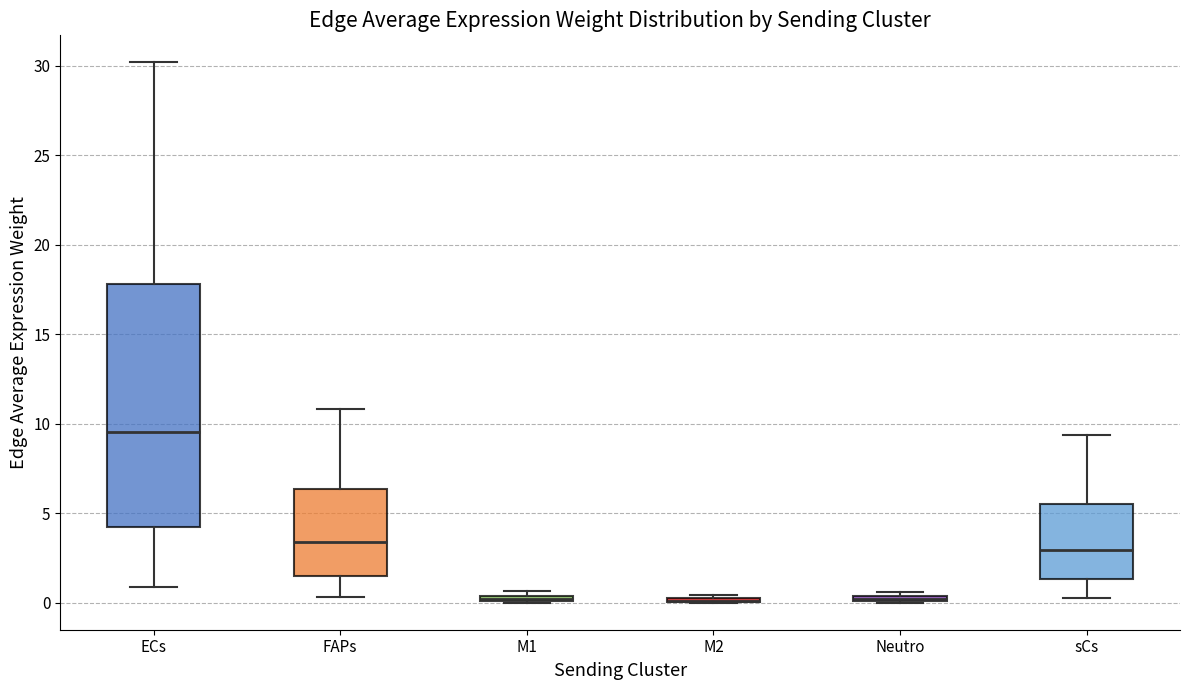

Which box is the tallest, from its lower edge to its upper edge?

ECs